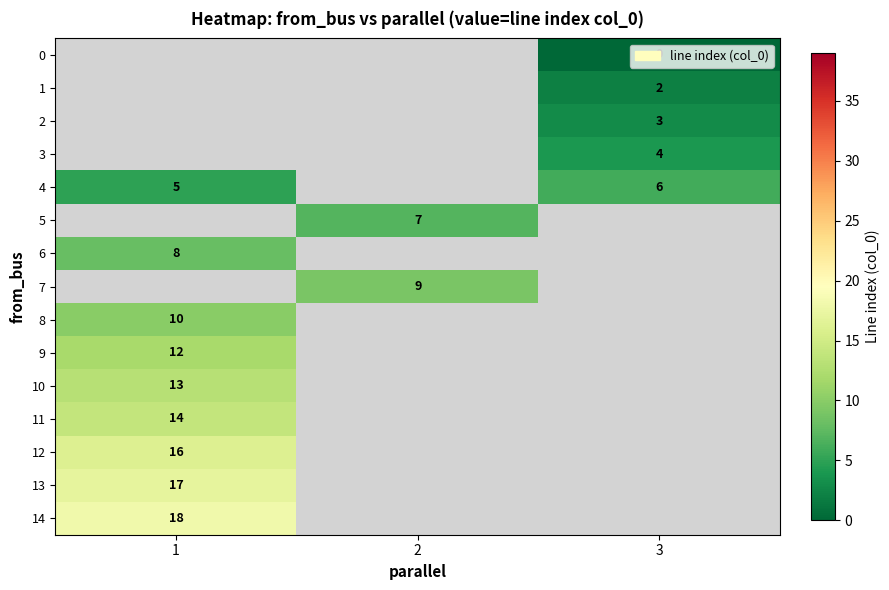

True or false: 5 has a value of 3 at 2.

False